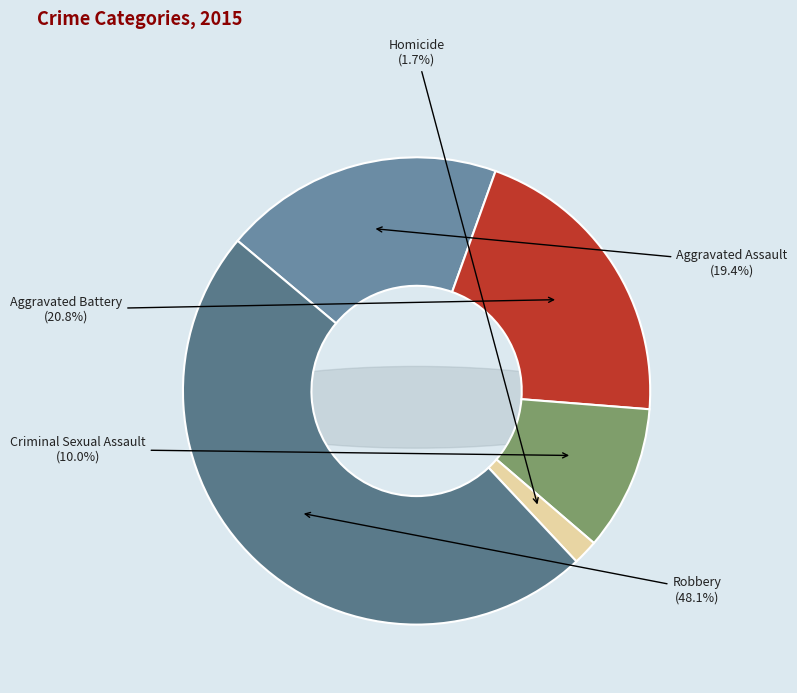

True or false: Homicide accounts for 2% of the total.

True